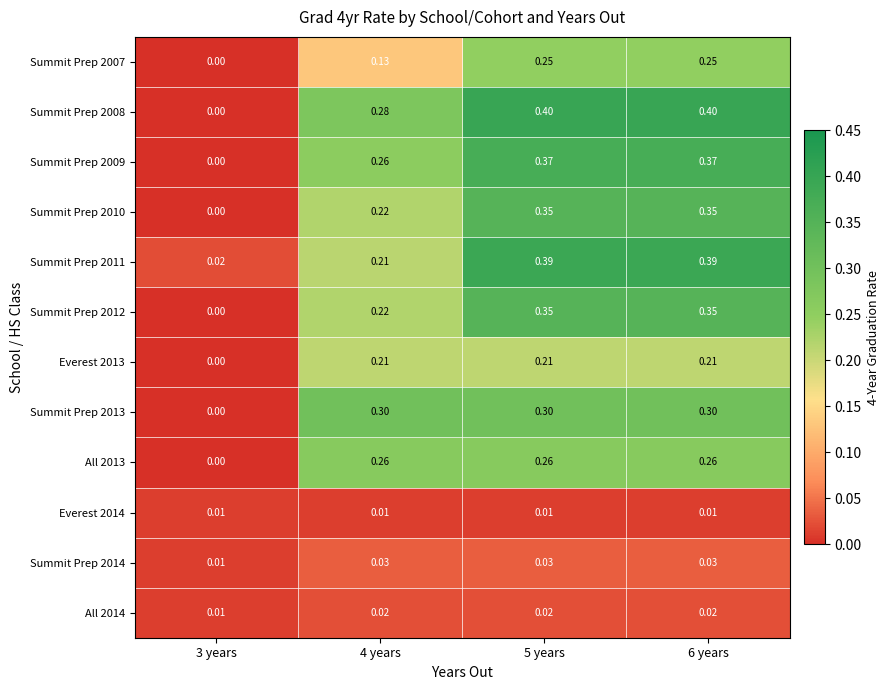

Is the value of Summit Prep 2009 at 6 years greater than the value of Everest 2014 at 3 years?

Yes